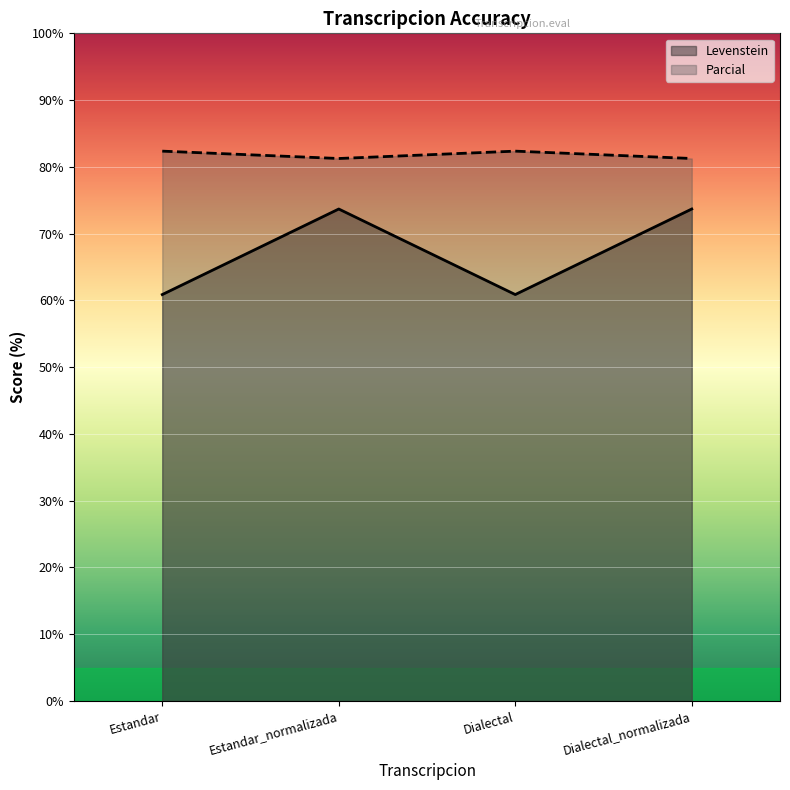

What is the total value across all series at Dialectal_normalizada?

154.9